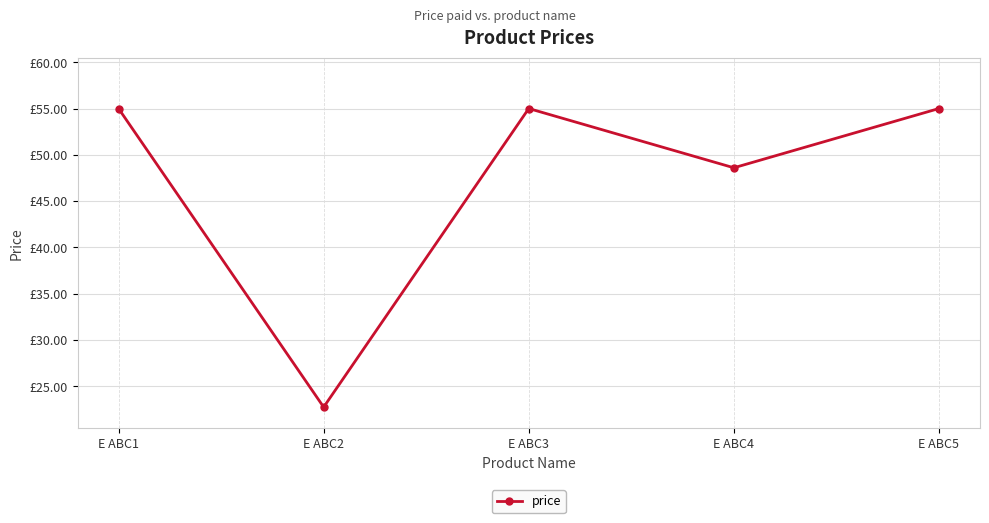

Rank the categories by value from highest to lowest.

E ABC1, E ABC3, E ABC5, E ABC4, E ABC2